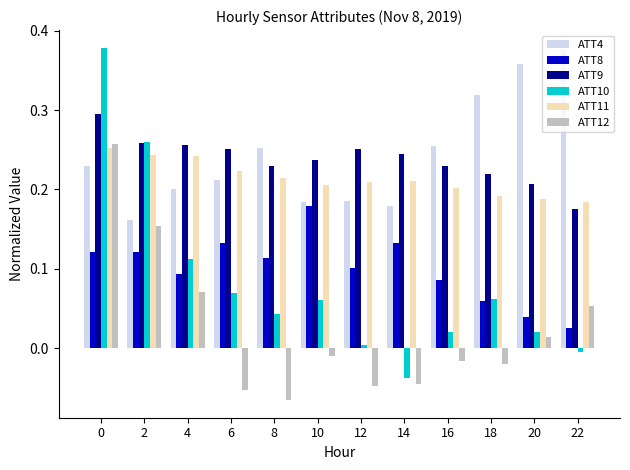

At which category does the chart reach its minimum across all series?

8